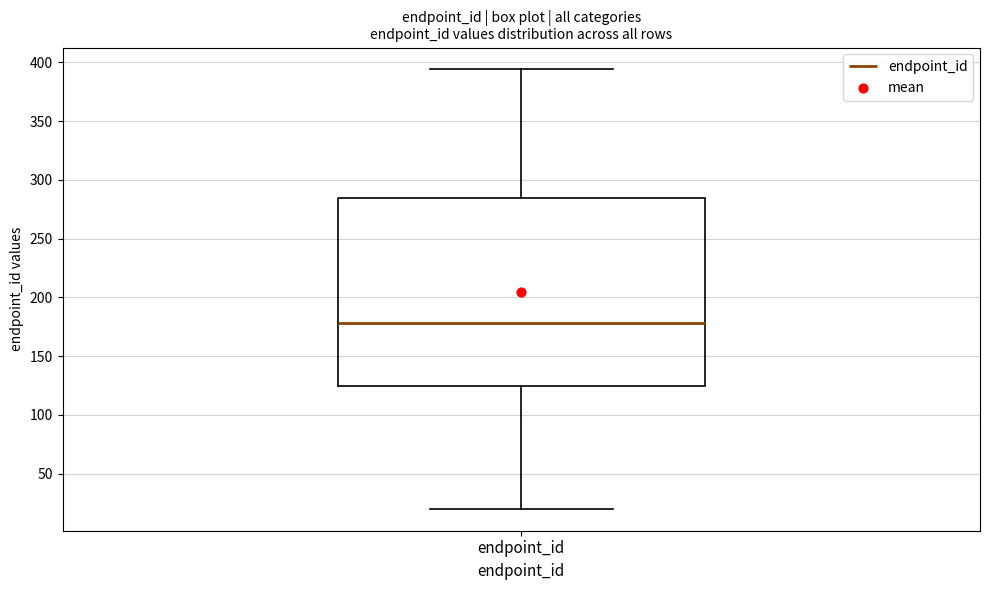

Read this box plot against the y-axis: the position of the median line, the range covered by the box, and the ends of both whiskers. The values are not printed on the chart, so give them approximately, as read against the axis.

median 180, box 125 to 285, whiskers 20 to 395